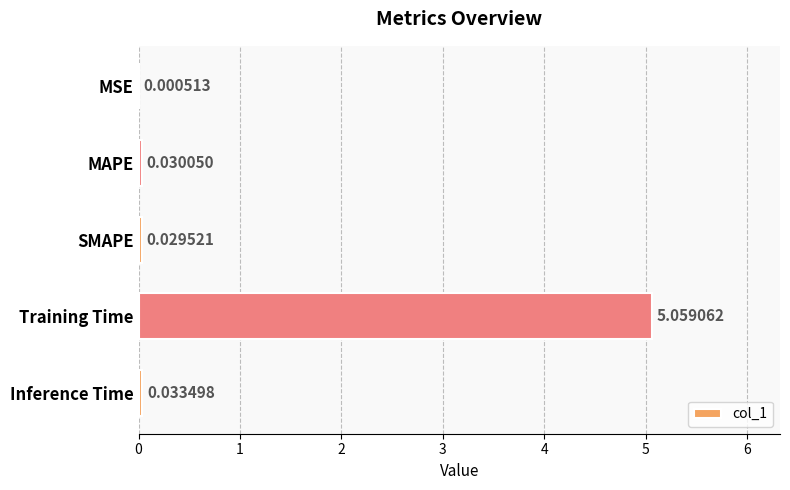

Where is the data nearest to the value 2?

Inference Time